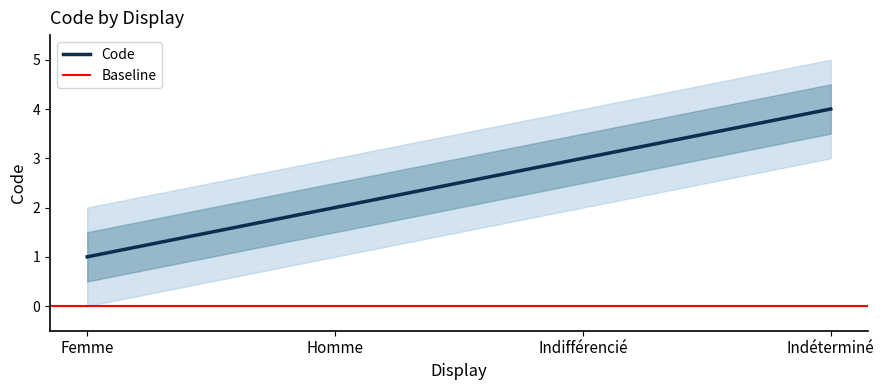

How many data points are less than 3?

2